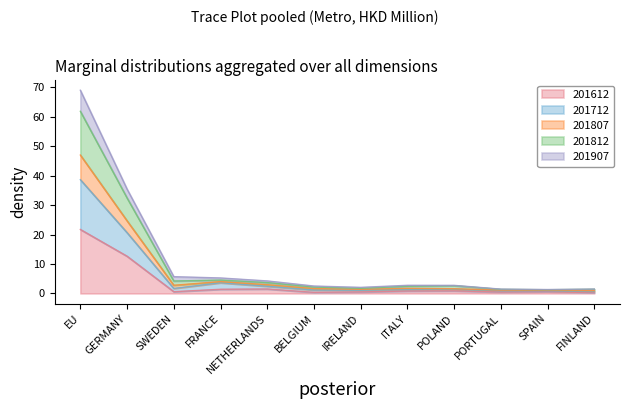

What is the maximum value for 201612?

21.7